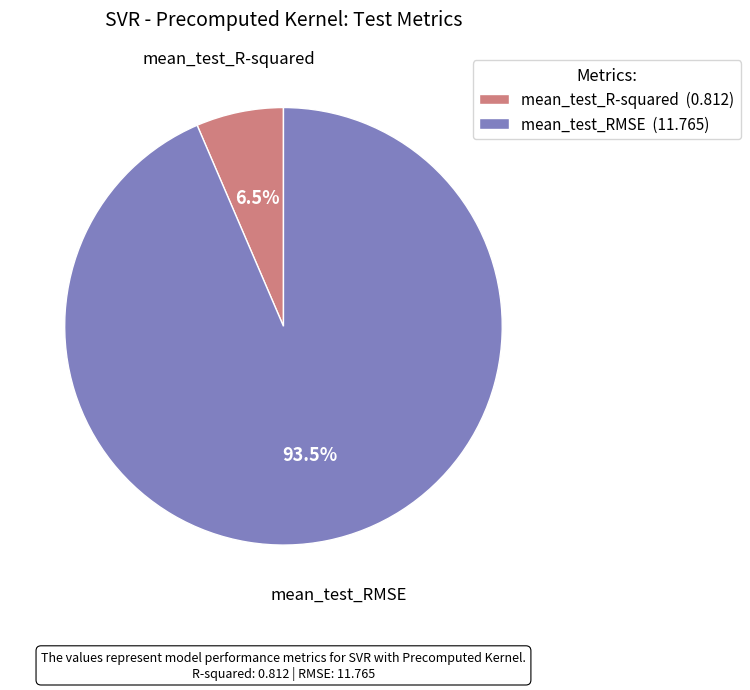

How many segments does this pie chart have?

2